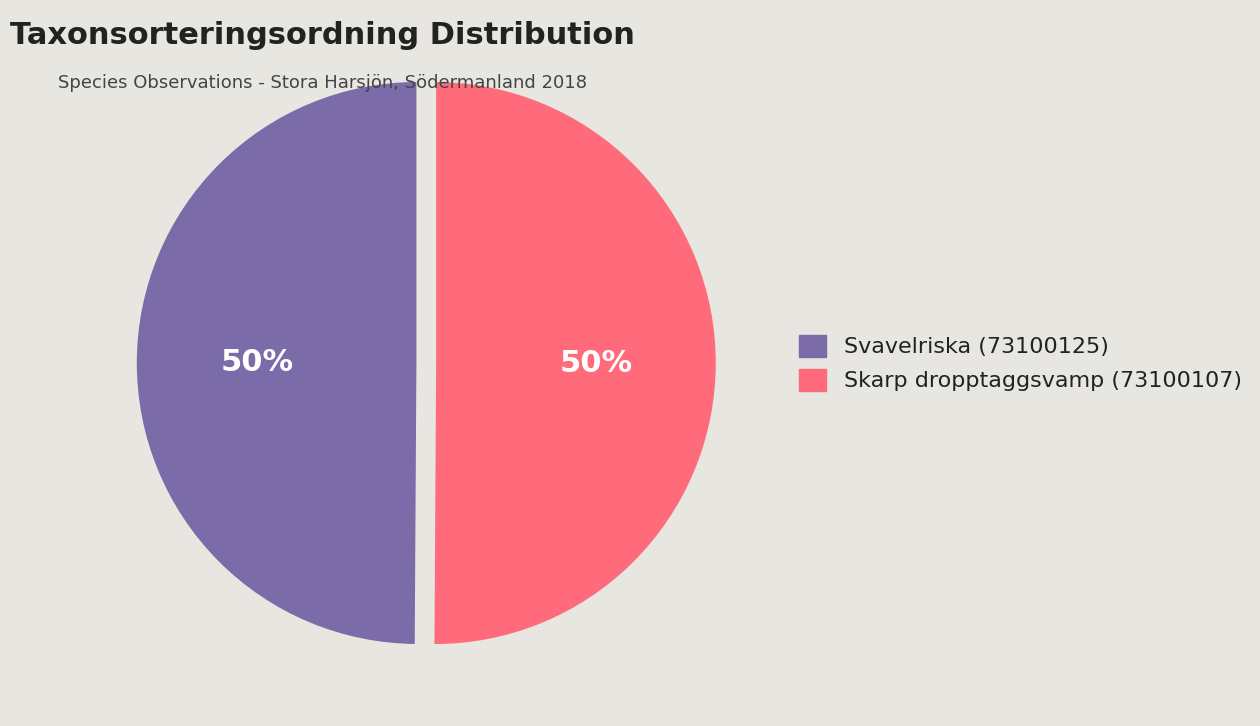

What is the ratio of the value at Skarp dropptaggsvamp (73100107) to the value at Svavelriska (73100125)?

1.0